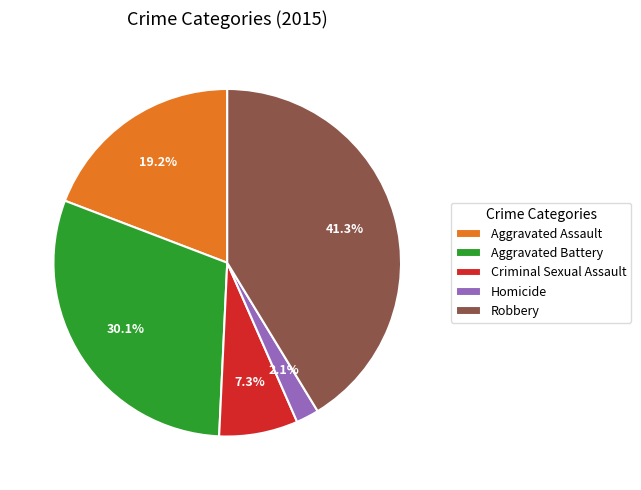

Does Homicide represent more than half of the total?

No